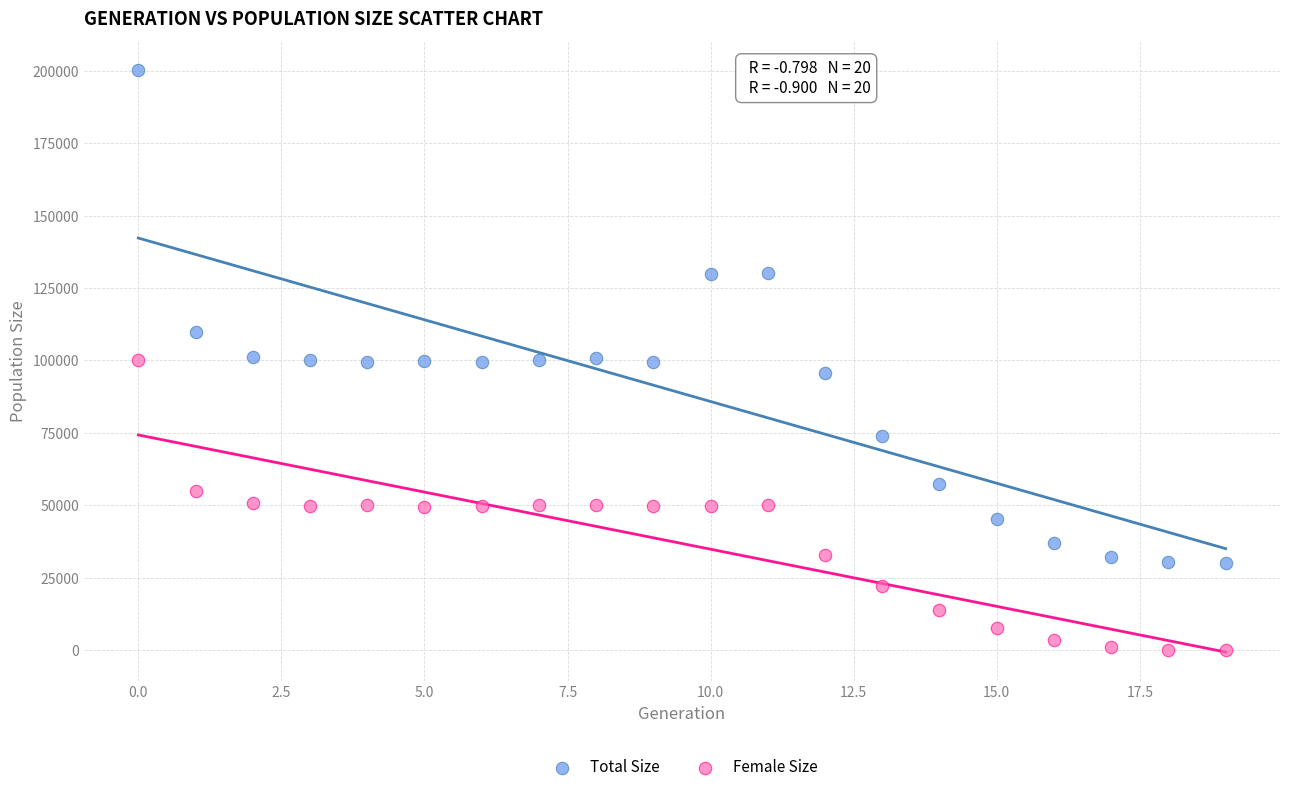

In the Total Size series, what Y value is closest to 115090?

109741